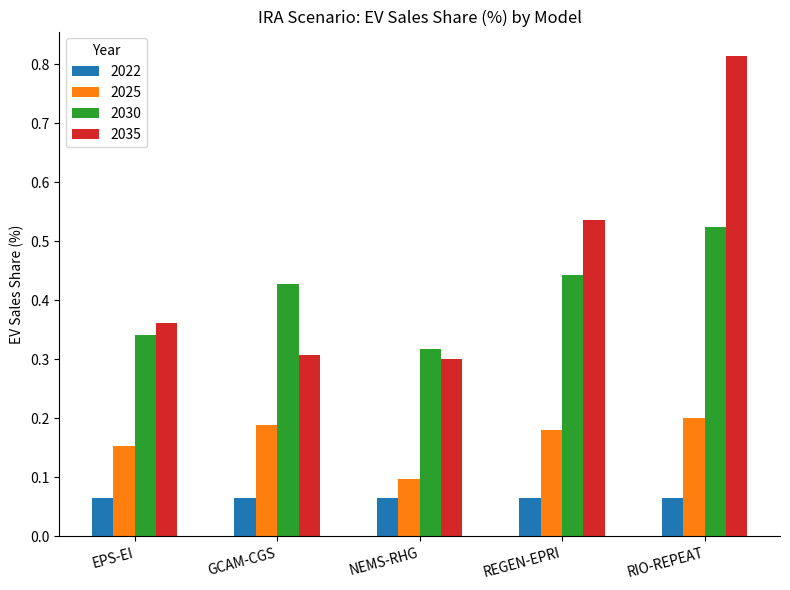

True or false: 2030 has a value of 0.3 at EPS-EI.

True